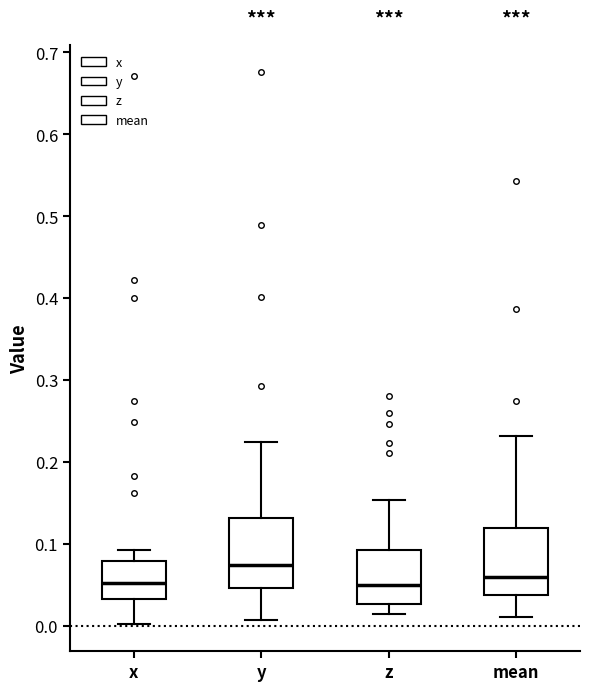

Reading left to right, read every box against the y-axis: the position of its median line, the range the box covers, and the ends of its whiskers. The values are not printed on the chart, so give them approximately, as read against the axis.

x: median 0.05, box 0.03 to 0.08, whiskers 0.00 to 0.09
y: median 0.07, box 0.05 to 0.13, whiskers 0.01 to 0.22
z: median 0.05, box 0.03 to 0.09, whiskers 0.01 to 0.15
mean: median 0.06, box 0.04 to 0.12, whiskers 0.01 to 0.23